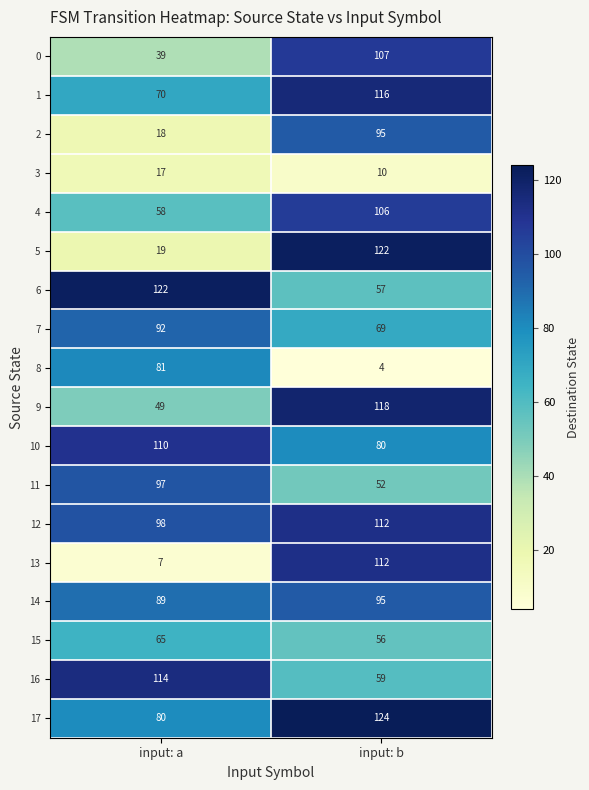

How many categories are shown in the chart?

2